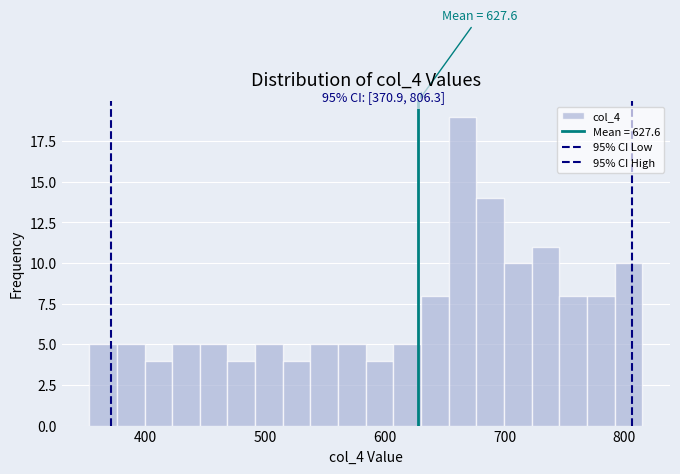

Read against the x-axis, roughly where is the centre of the tallest bar?

660